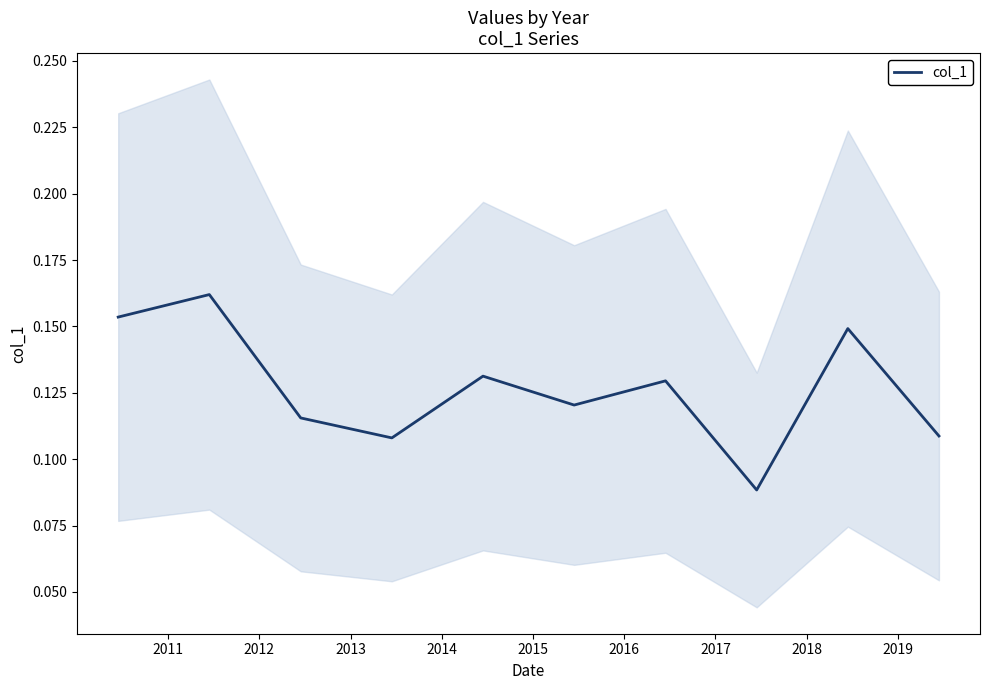

What is the sum of the values at 2019 and 2018?

0.3